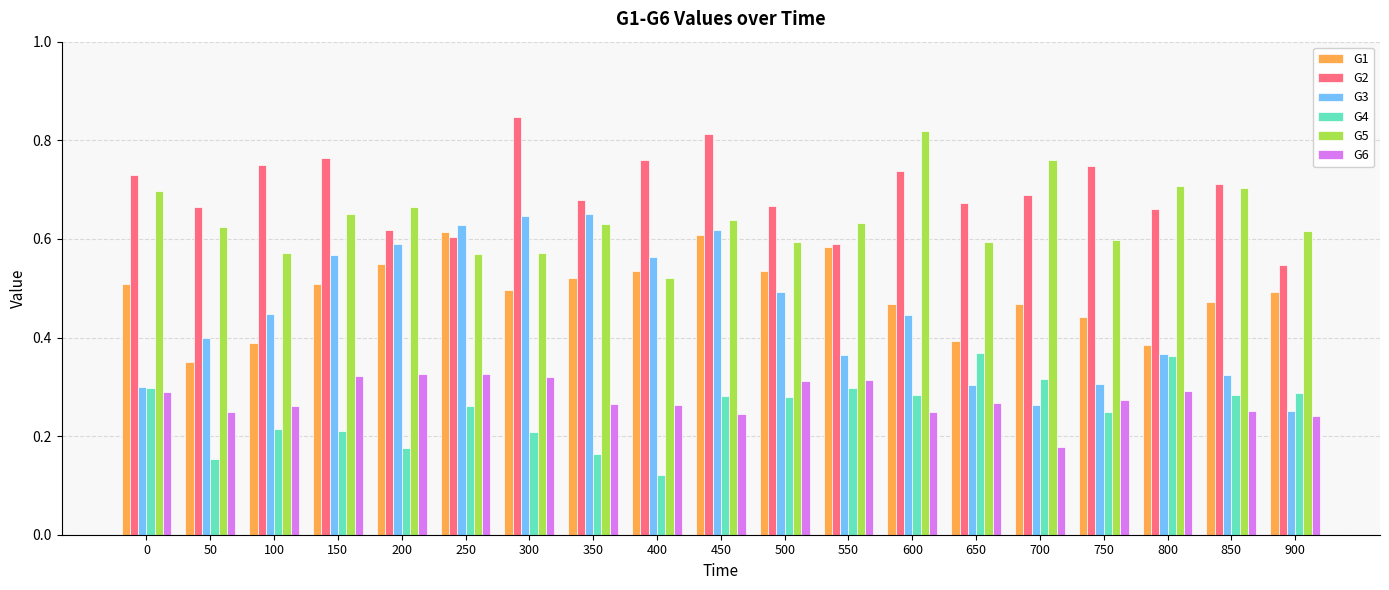

What is the total value across all series at 450?

3.2